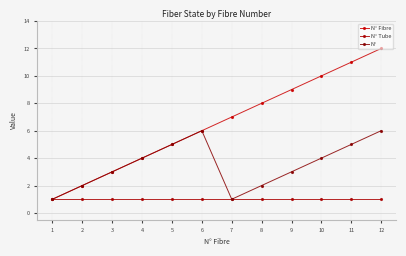

What is the total value across all series at 1?

3